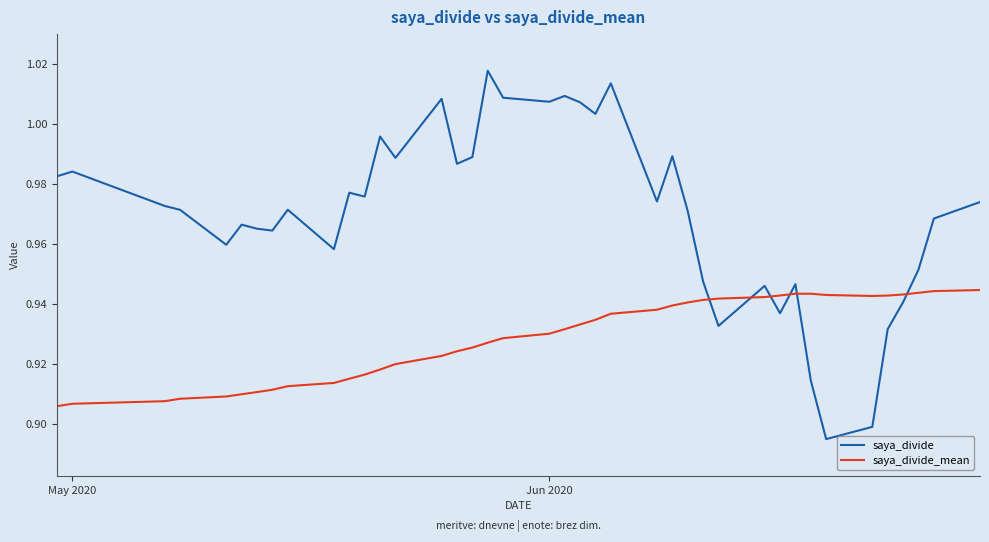

Which series has the largest total across all categories?

saya_divide